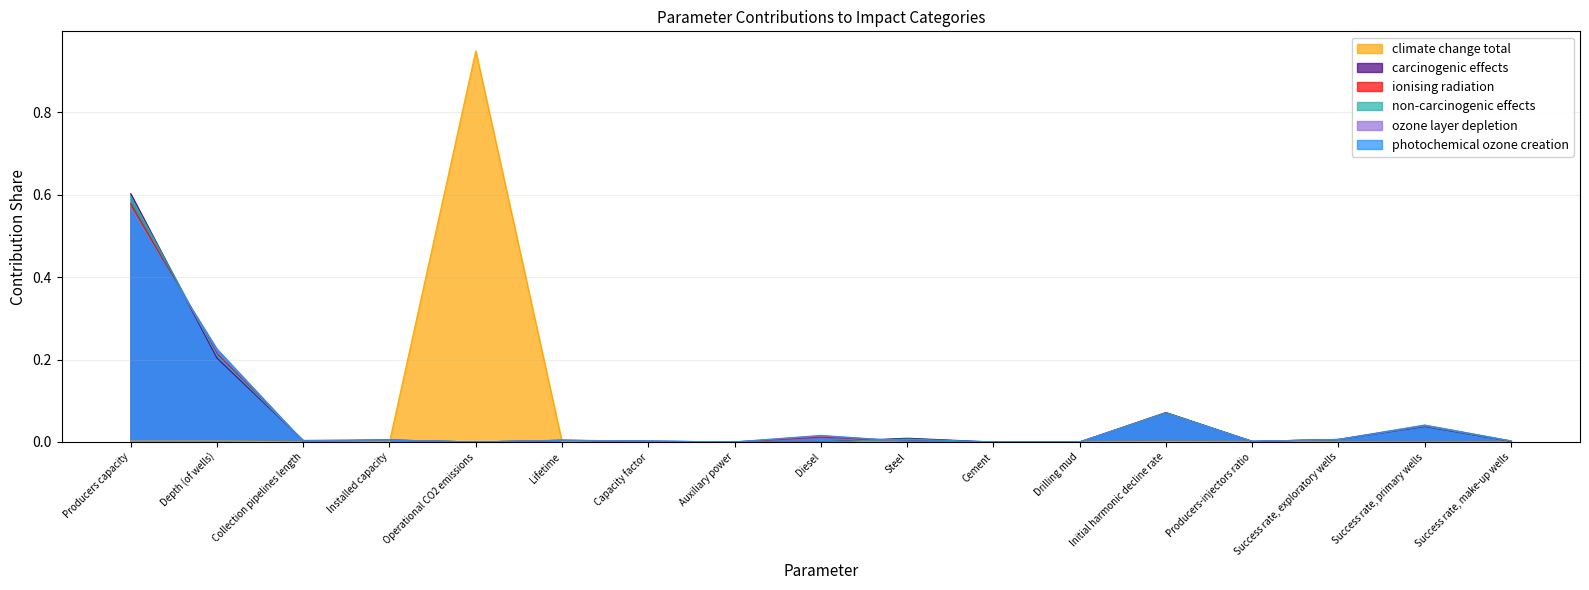

Which has a higher value, Steel or Initial harmonic decline rate?

Initial harmonic decline rate